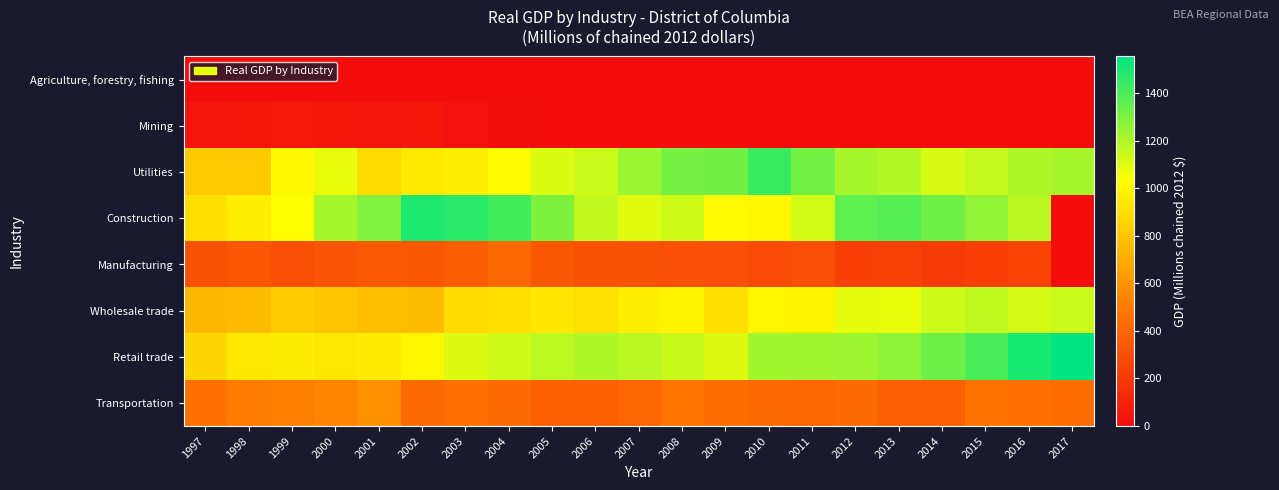

At how many categories does at least one series exceed 1195?

17